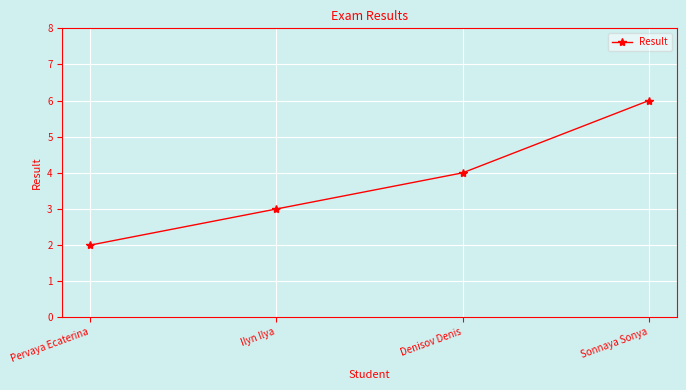

Count the number of categories in the chart.

4